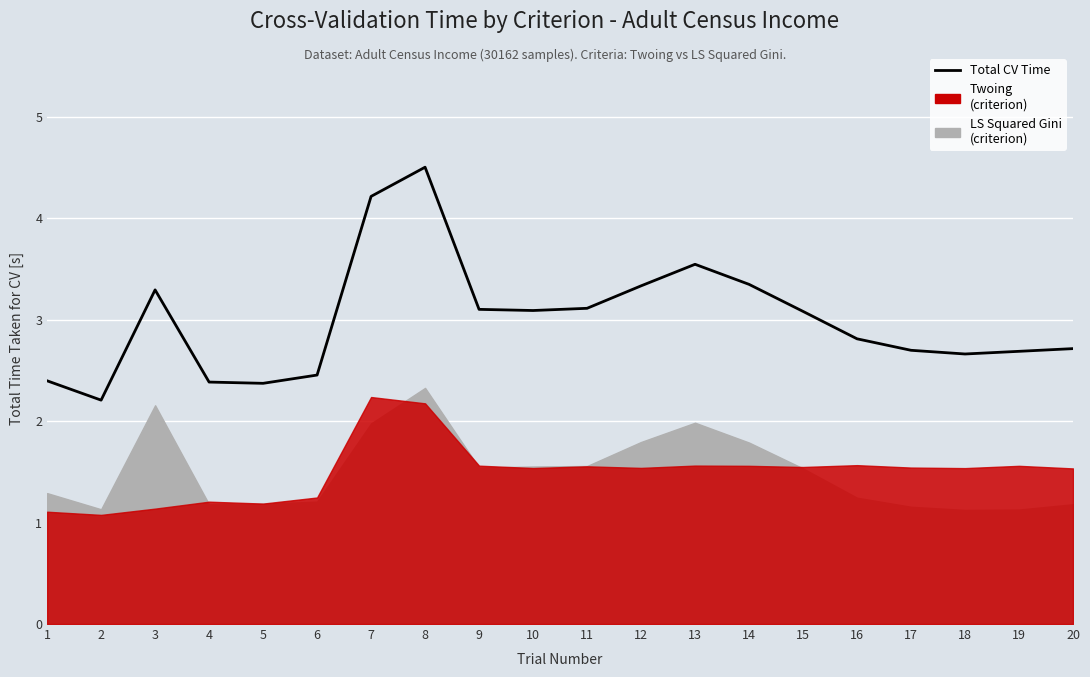

Reading right to left, transcribe all the data shown in this chart.

20=2.7	19=2.7	18=2.7	17=2.7	16=2.8	15=3.1	14=3.4	13=3.5	12=3.3	11=3.1	10=3.1	9=3.1	8=4.5	7=4.2	6=2.5	5=2.4	4=2.4	3=3.3	2=2.2	1=2.4